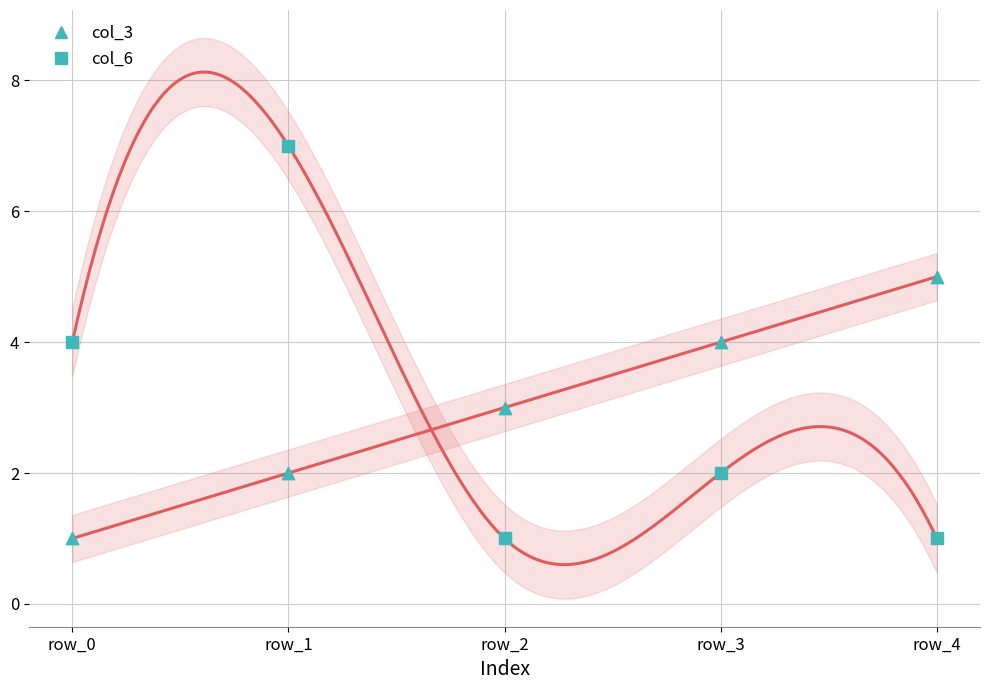

Which series has the largest total across all categories?

col_3